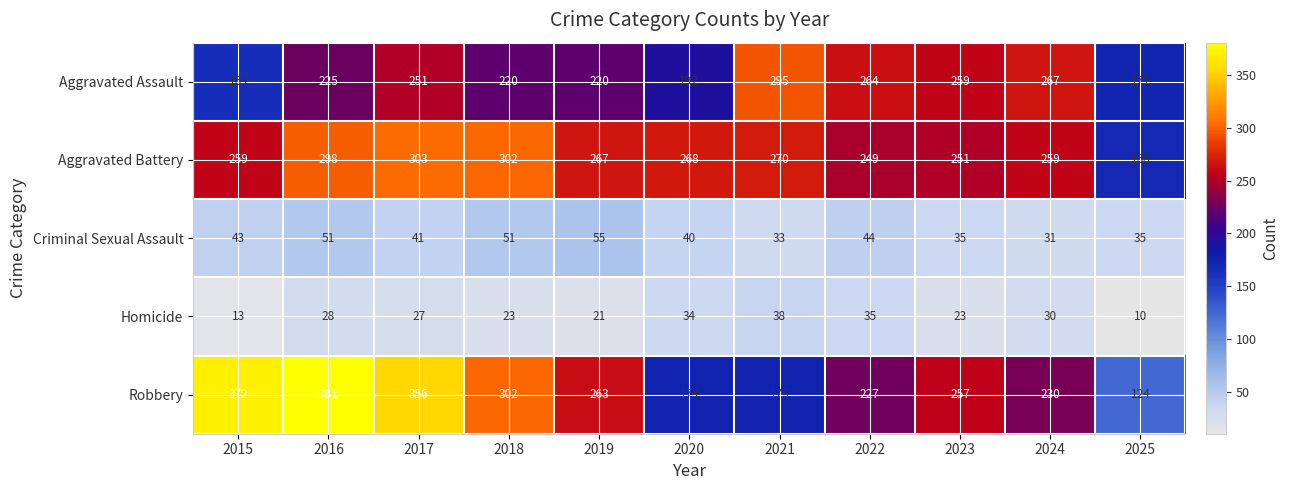

What is the maximum value shown in the chart?

381